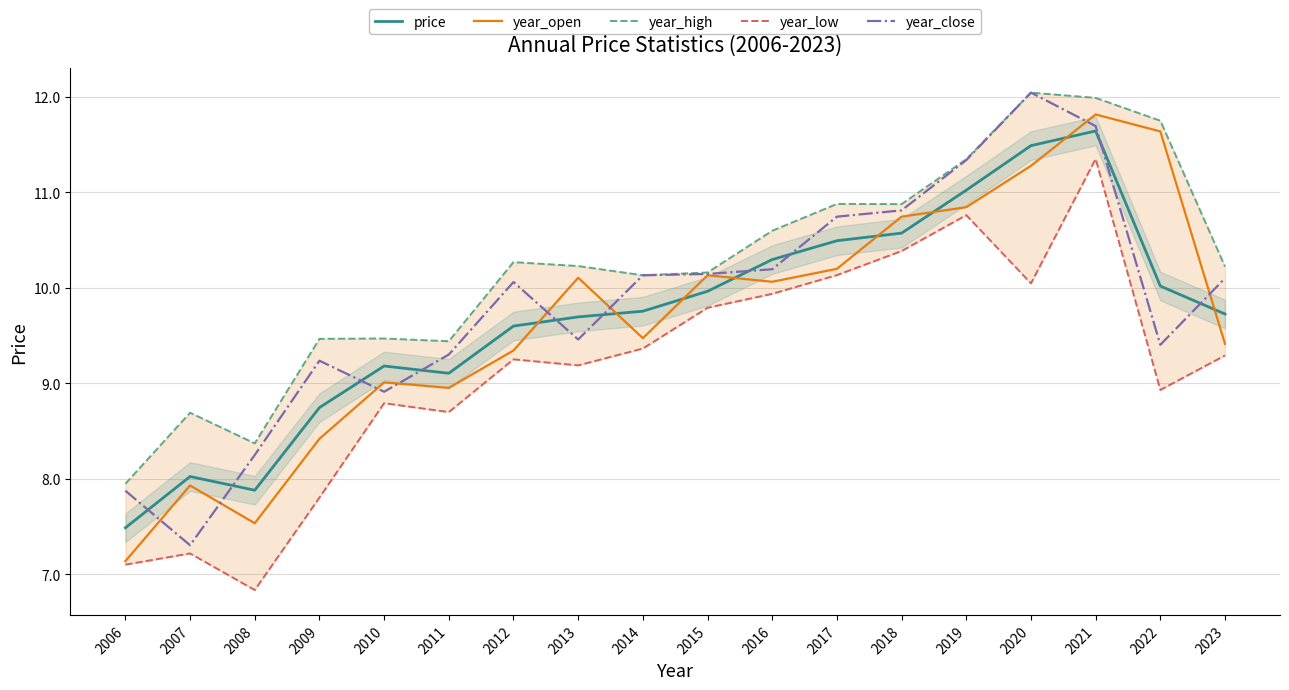

Reading left to right, extract all data points from this chart.

price: 2006=7.5	2007=8.0	2008=7.9	2009=8.7	2010=9.2	2011=9.1	2012=9.6	2013=9.7	2014=9.8	2015=10.0	2016=10.3	2017=10.5	2018=10.6	2019=11.0	2020=11.5	2021=11.6	2022=10.0	2023=9.7
year_open: 2006=7.1	2007=7.9	2008=7.5	2009=8.4	2010=9.0	2011=9.0	2012=9.3	2013=10.1	2014=9.5	2015=10.1	2016=10.1	2017=10.2	2018=10.7	2019=10.8	2020=11.3	2021=11.8	2022=11.6	2023=9.4
year_high: 2006=7.9	2007=8.7	2008=8.4	2009=9.5	2010=9.5	2011=9.4	2012=10.3	2013=10.2	2014=10.1	2015=10.2	2016=10.6	2017=10.9	2018=10.9	2019=11.3	2020=12.0	2021=12.0	2022=11.7	2023=10.2
year_low: 2006=7.1	2007=7.2	2008=6.8	2009=7.8	2010=8.8	2011=8.7	2012=9.3	2013=9.2	2014=9.4	2015=9.8	2016=9.9	2017=10.1	2018=10.4	2019=10.8	2020=10.0	2021=11.3	2022=8.9	2023=9.3
year_close: 2006=7.9	2007=7.3	2008=8.2	2009=9.2	2010=8.9	2011=9.3	2012=10.1	2013=9.5	2014=10.1	2015=10.1	2016=10.2	2017=10.7	2018=10.8	2019=11.3	2020=12.0	2021=11.7	2022=9.4	2023=10.1